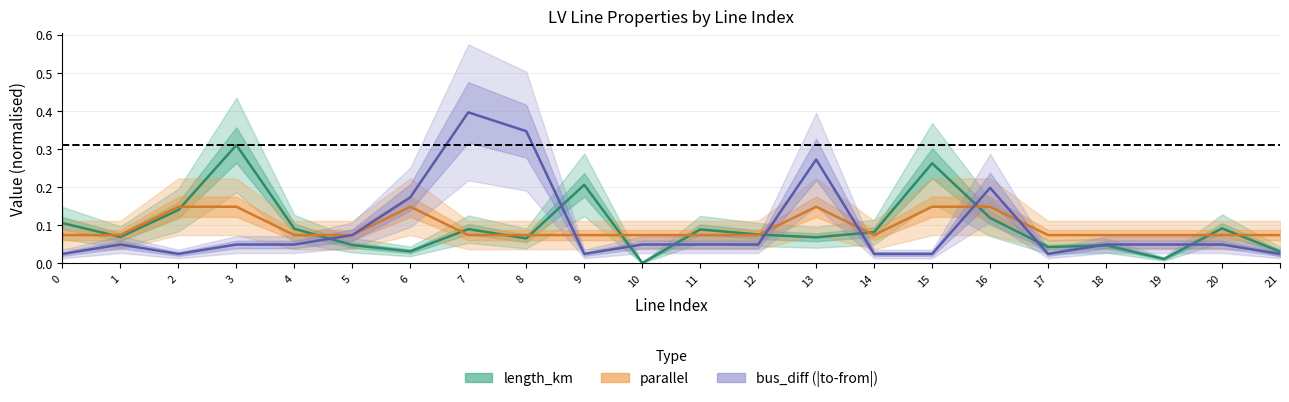

What is the difference between the second highest and minimum values in the length_km series?

0.3